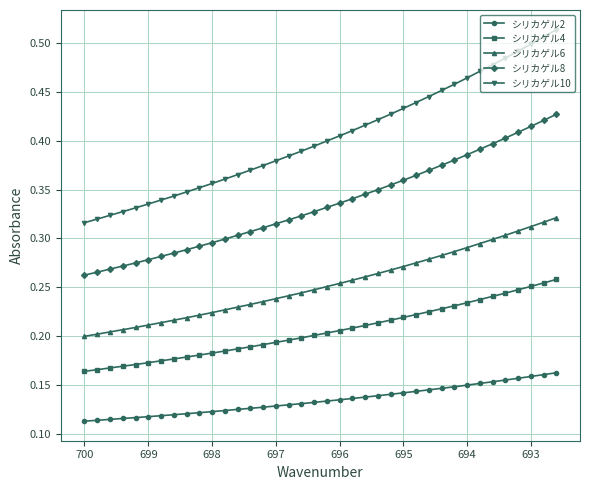

The シリカゲル8 series shows 0.5 at 695. True or false?

False